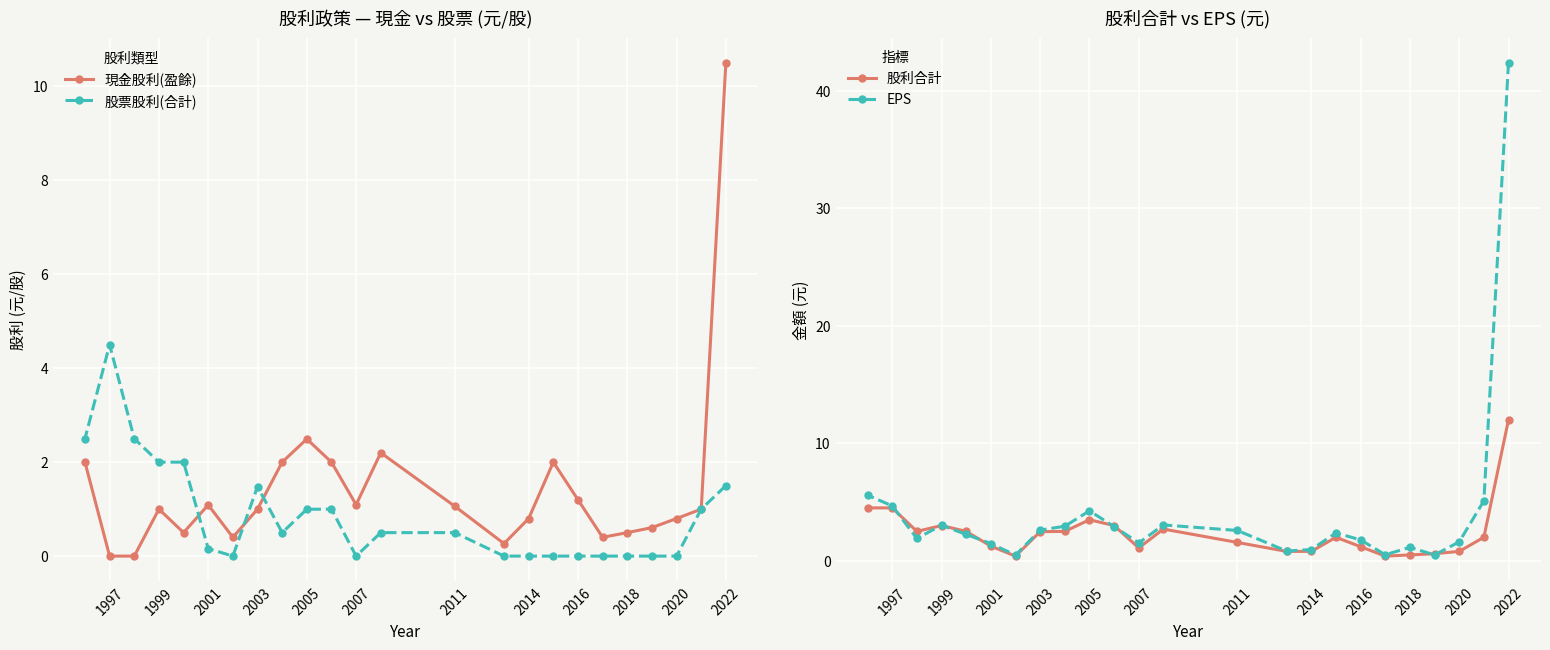

Which series has the largest total across all categories?

EPS